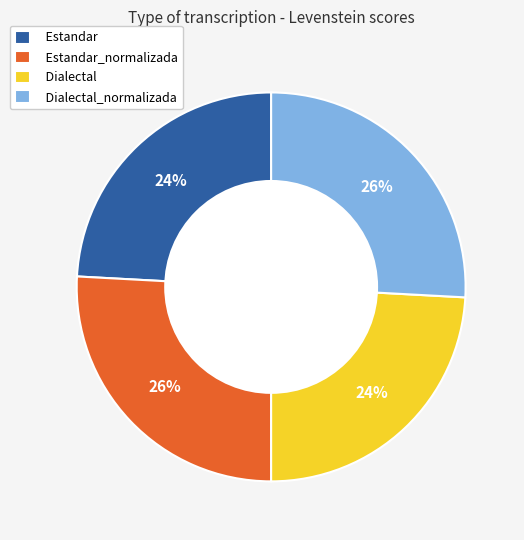

True or false: Dialectal_normalizada accounts for 19% of the total.

False